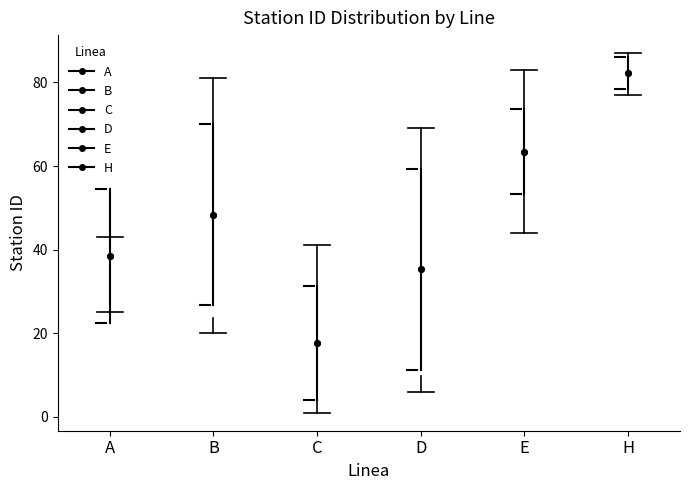

Reading left to right, read every box against the y-axis: the position of its median line, the range the box covers, and the ends of its whiskers. The values are not printed on the chart, so give them approximately, as read against the axis.

A: median 34, box 28 to 40, whiskers 26 to 44
B: median 50, box 24 to 68, whiskers 20 to 82
C: median 16, box 4 to 24, whiskers 2 to 42
D: median 46, box 10 to 56, whiskers 6 to 70
E: median 64, box 58 to 70, whiskers 44 to 84
H: median 84, box 78 to 86, whiskers 78 (just below the box's lower edge) to 88